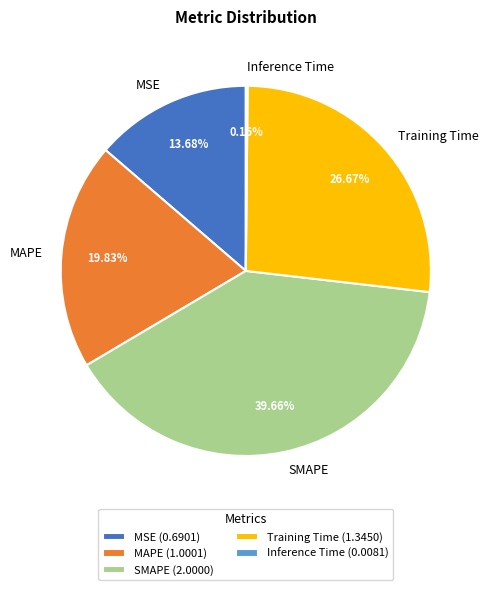

Is the sum of MAPE and MSE greater than half?

No